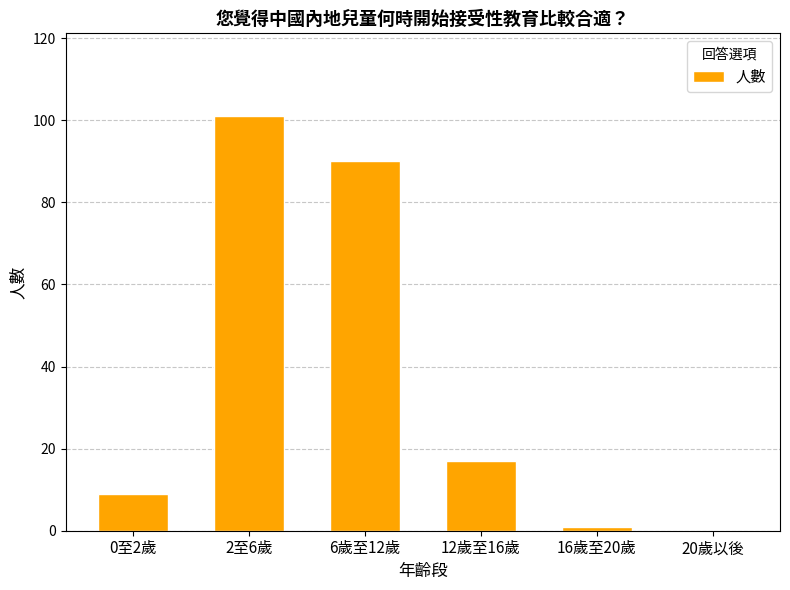

The value at 20歲以後 is -63. True or false?

False